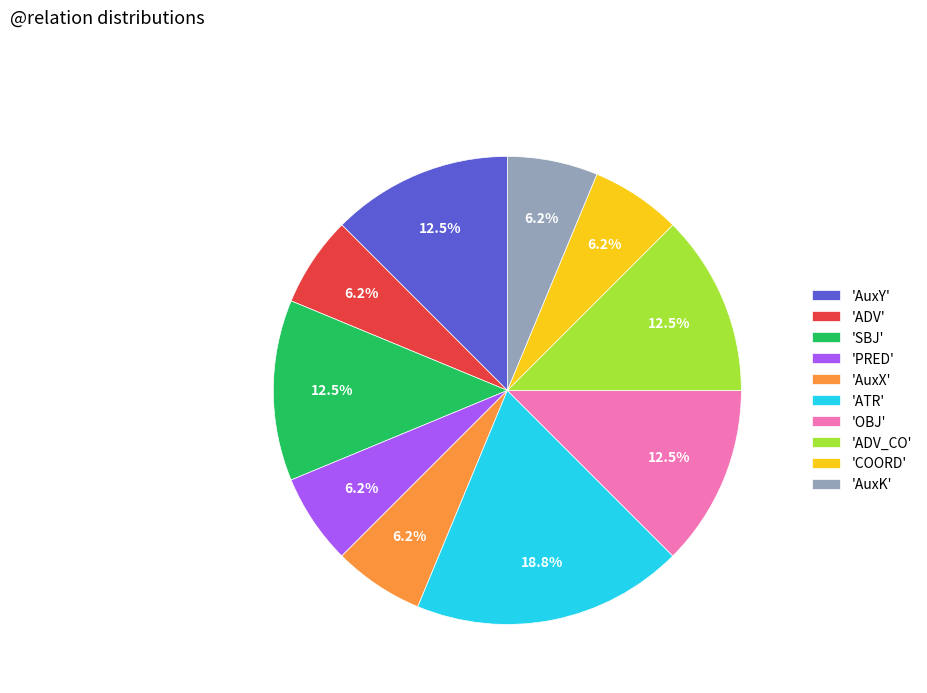

Does any single category account for the majority?

No